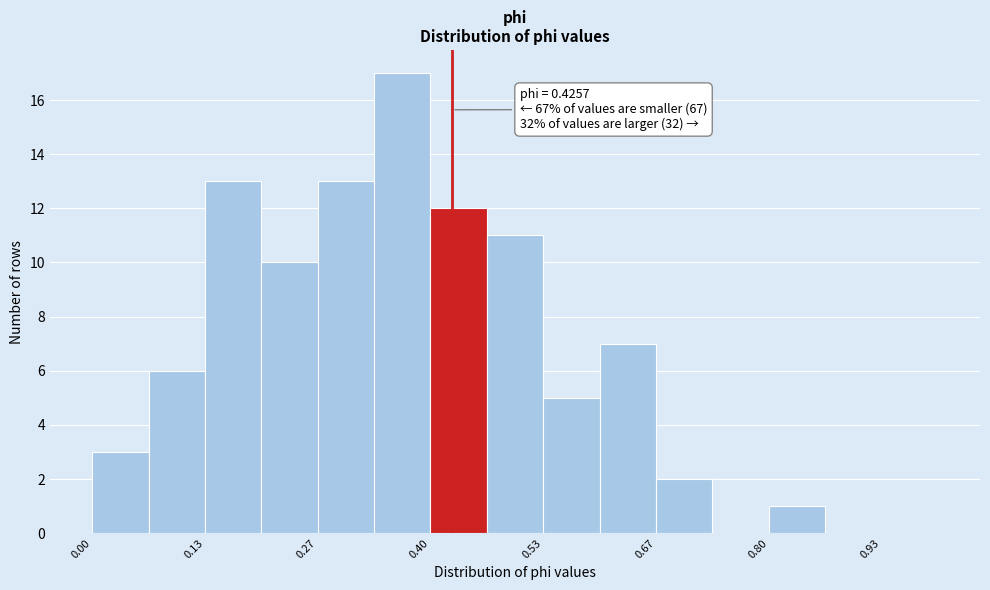

Around what value on the x-axis is the tallest bar? Give the approximate position of its centre, as read against the axis.

0.36